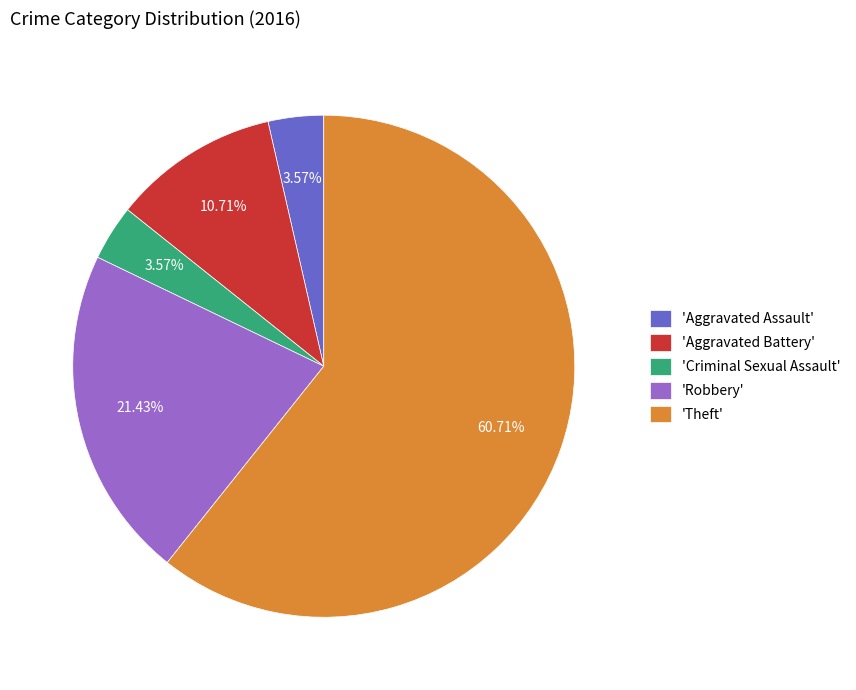

What is the majority slice?

'Theft'